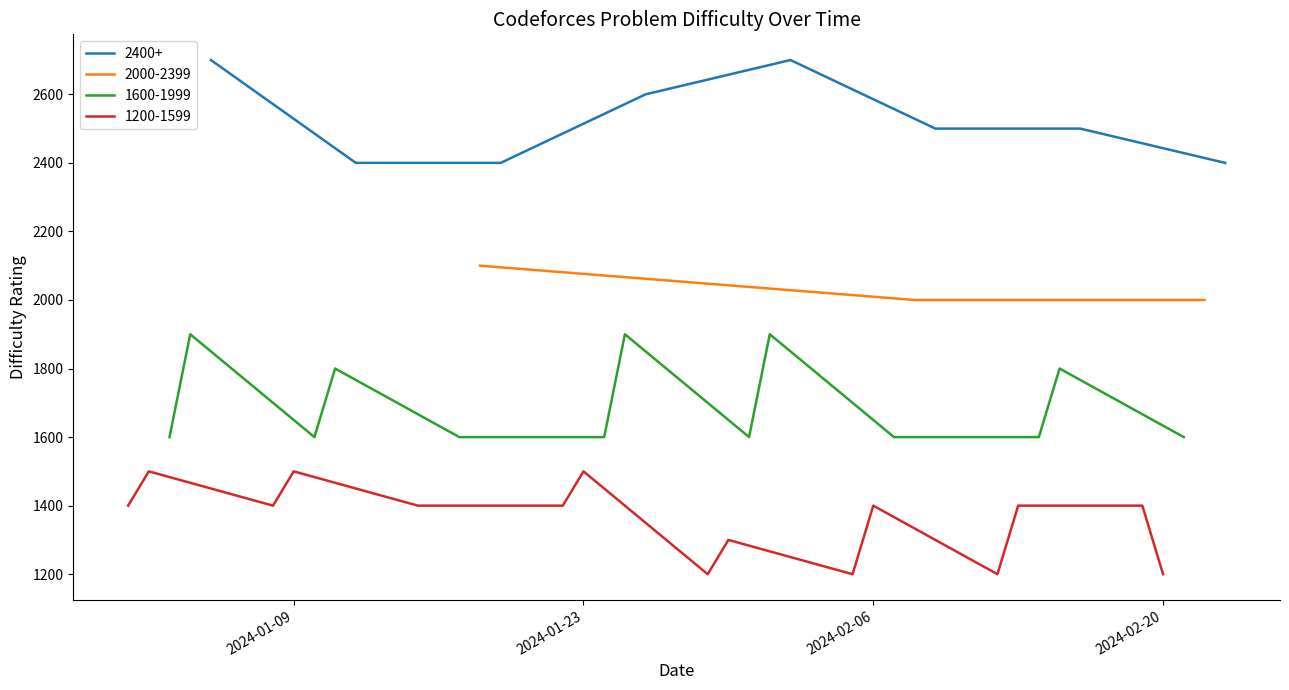

What is the minimum value for 1600-1999?

1600